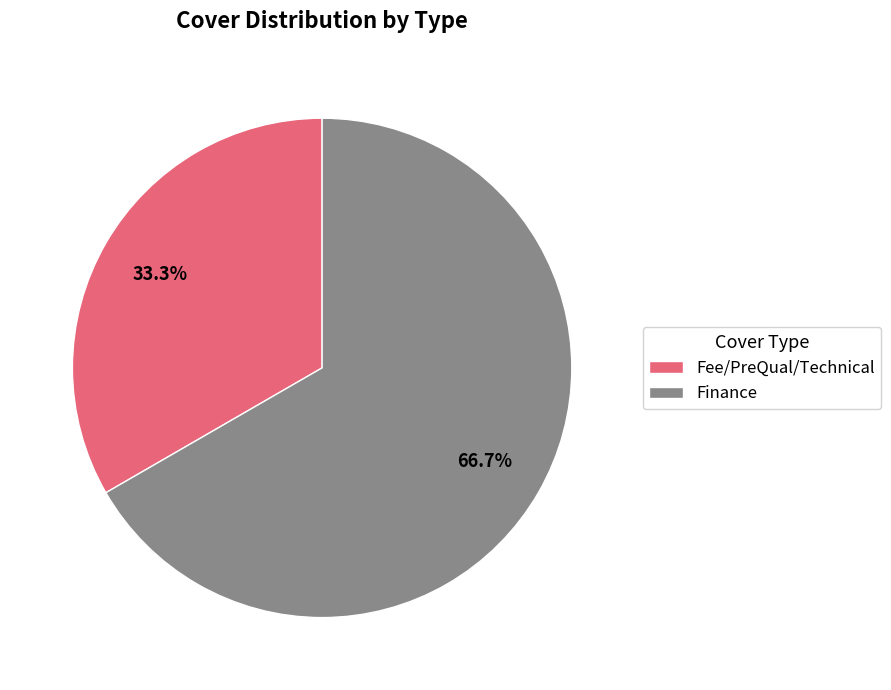

Rank the categories by value from lowest to highest.

Fee/PreQual/Technical, Finance